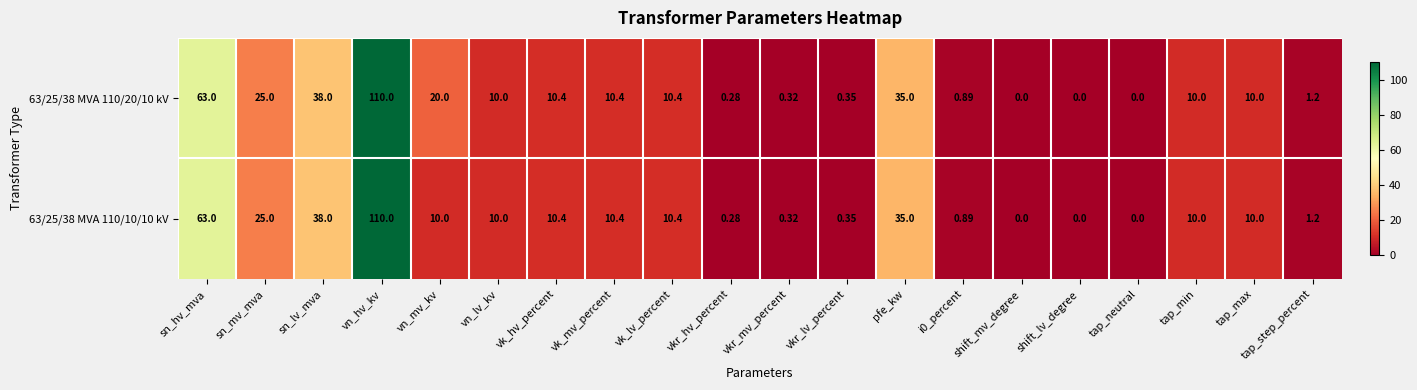

At which label does 63/25/38 MVA 110/10/10 kV reach its peak?

vn_hv_kv